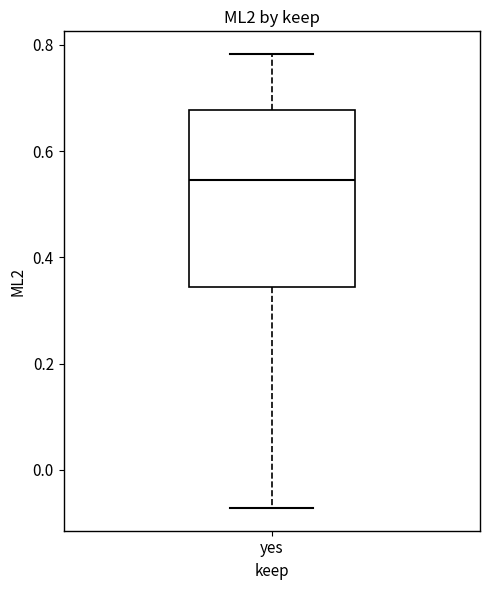

Transcribe this box plot: give where the median line is, the range the box spans, and where the two whiskers end, as read against the y-axis. The values are not printed on the chart, so give them approximately, as read against the axis.

median 0.54, box 0.34 to 0.68, whiskers -0.08 to 0.78